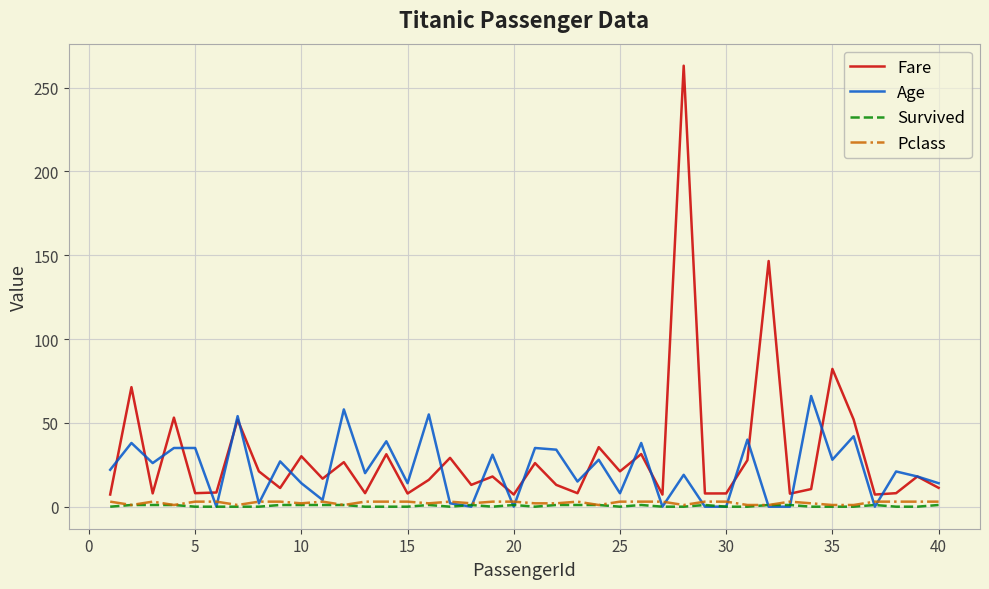

Which series has the widest spread of values?

Fare